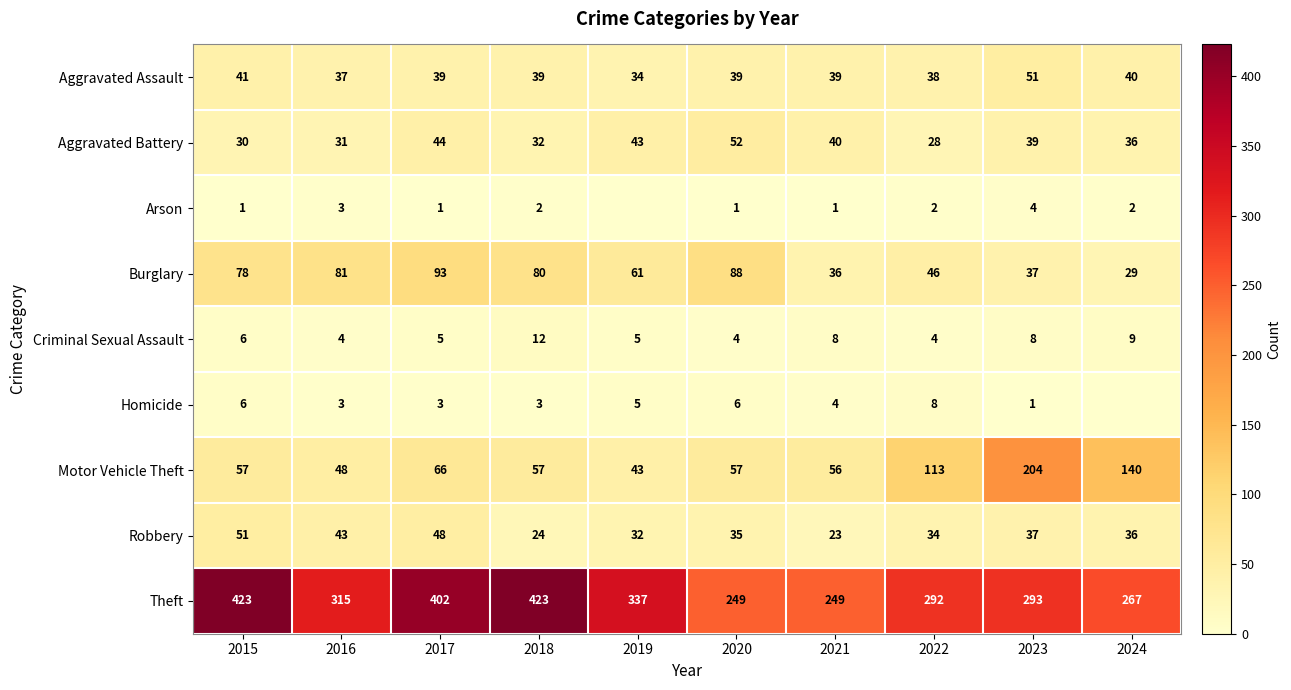

At which label does Burglary reach its minimum?

2024